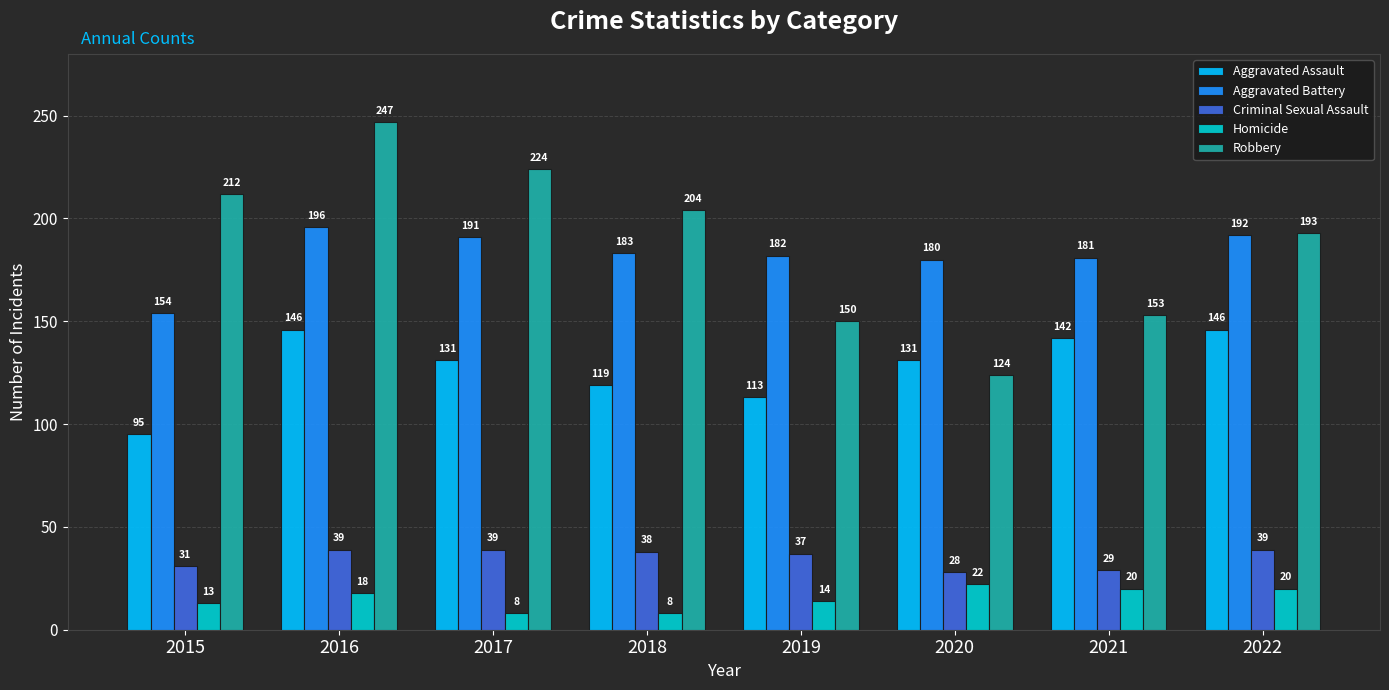

Reading right to left, transcribe all the data shown in this chart.

Aggravated Assault: 2022=146	2021=142	2020=131	2019=113	2018=119	2017=131	2016=146	2015=95
Aggravated Battery: 2022=192	2021=181	2020=180	2019=182	2018=183	2017=191	2016=196	2015=154
Criminal Sexual Assault: 2022=39	2021=29	2020=28	2019=37	2018=38	2017=39	2016=39	2015=31
Homicide: 2022=20	2021=20	2020=22	2019=14	2018=8	2017=8	2016=18	2015=13
Robbery: 2022=193	2021=153	2020=124	2019=150	2018=204	2017=224	2016=247	2015=212